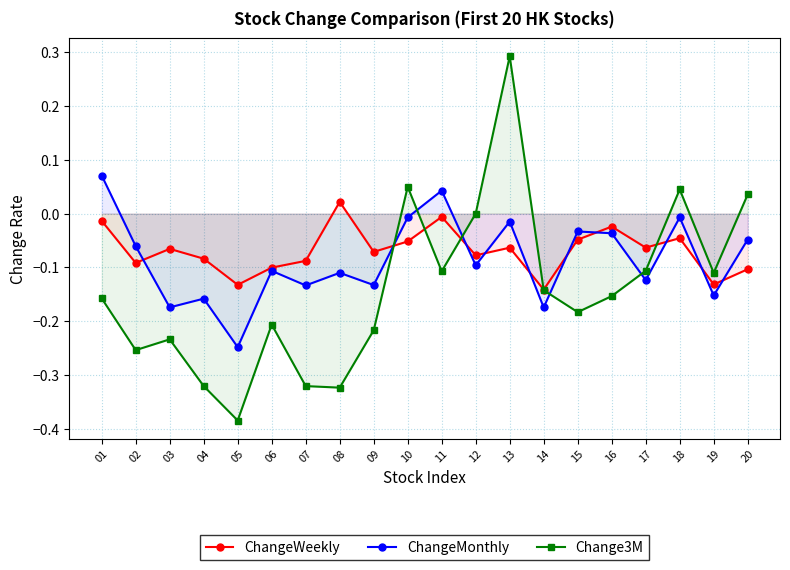

At which label does ChangeWeekly first exceed 0?

08